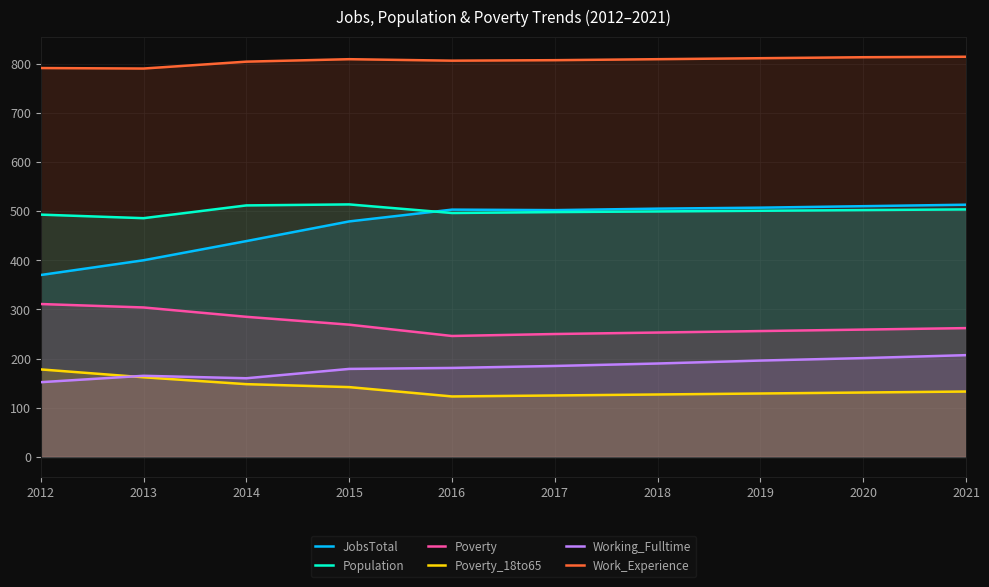

Which series has the widest spread of values?

JobsTotal